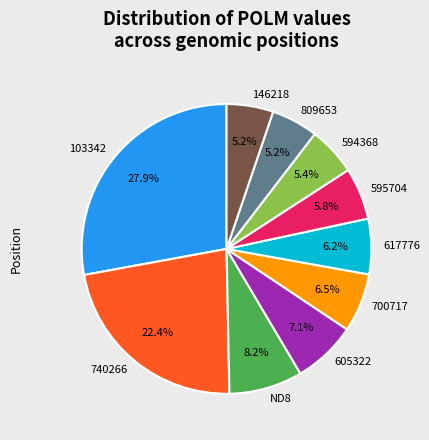

How many slices are in this pie chart?

10